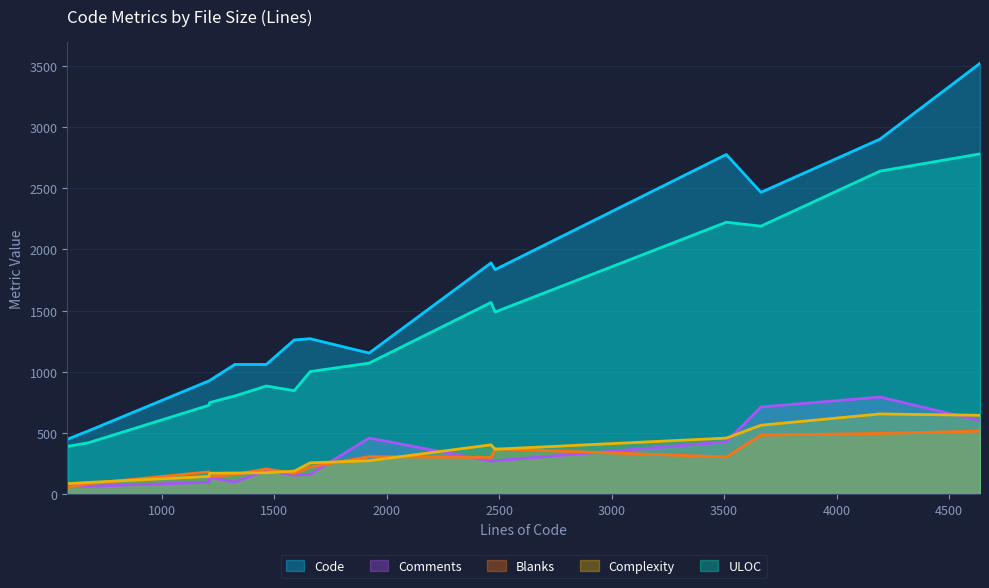

Reading right to left, transcribe all the data shown in this chart.

Code: gskit.c=1061	gtls.c=1271	mbedtls.c=927	mesalink.c=519	multi.c=2466	nss.c=1835	openssl.c=3519	rustls.c=450	schannel.c=1890	sectransp.c=2775	smtp.c=1154	telnet.c=1261	url.c=2900	vtls.c=1061	wolfssl.c=930
Comments: gskit.c=101	gtls.c=164	mbedtls.c=99	mesalink.c=67	multi.c=714	nss.c=275	openssl.c=602	rustls.c=74	schannel.c=272	sectransp.c=429	smtp.c=460	telnet.c=157	url.c=795	vtls.c=196	wolfssl.c=137
Blanks: gskit.c=163	gtls.c=225	mbedtls.c=184	mesalink.c=88	multi.c=484	nss.c=372	openssl.c=517	rustls.c=56	schannel.c=302	sectransp.c=306	smtp.c=308	telnet.c=171	url.c=498	vtls.c=208	wolfssl.c=146
Complexity: gskit.c=175	gtls.c=258	mbedtls.c=147	mesalink.c=98	multi.c=565	nss.c=369	openssl.c=646	rustls.c=88	schannel.c=405	sectransp.c=460	smtp.c=275	telnet.c=190	url.c=657	vtls.c=177	wolfssl.c=173
ULOC: gskit.c=804	gtls.c=1003	mbedtls.c=728	mesalink.c=422	multi.c=2190	nss.c=1489	openssl.c=2780	rustls.c=392	schannel.c=1567	sectransp.c=2222	smtp.c=1072	telnet.c=847	url.c=2639	vtls.c=885	wolfssl.c=750